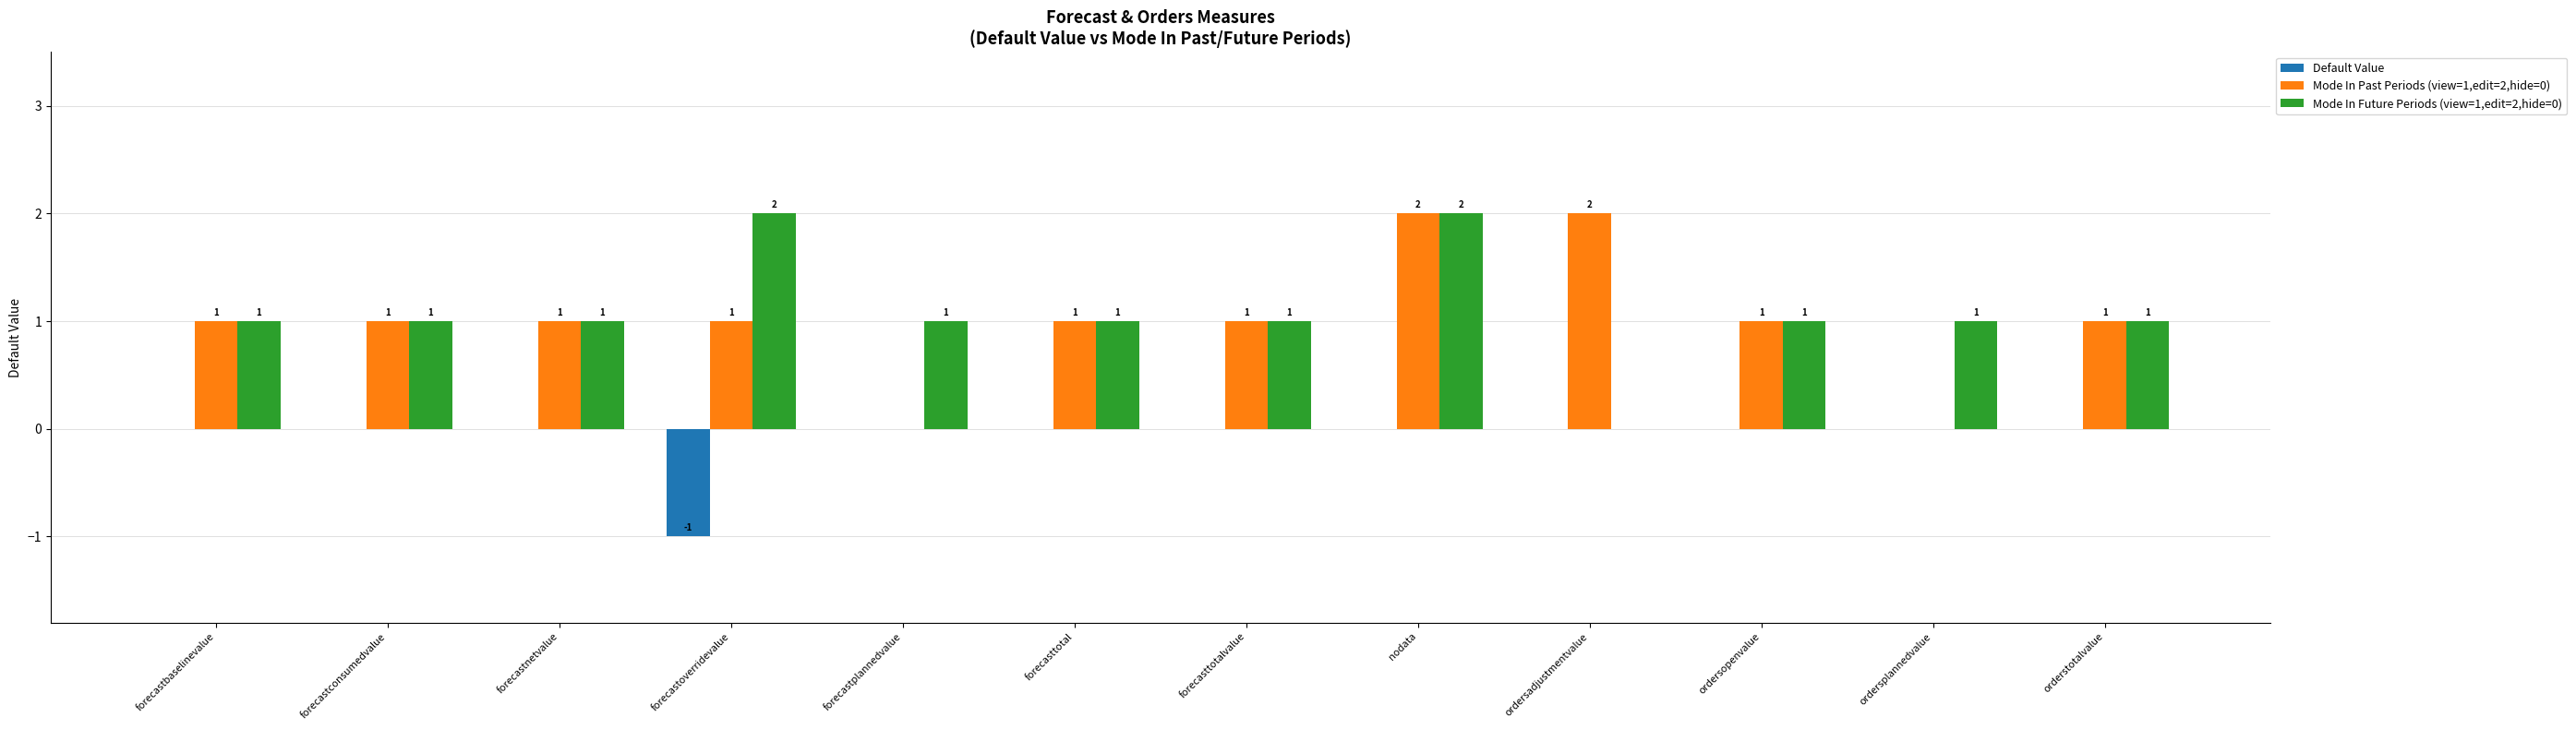

At which category is the sum across all series the highest?

nodata